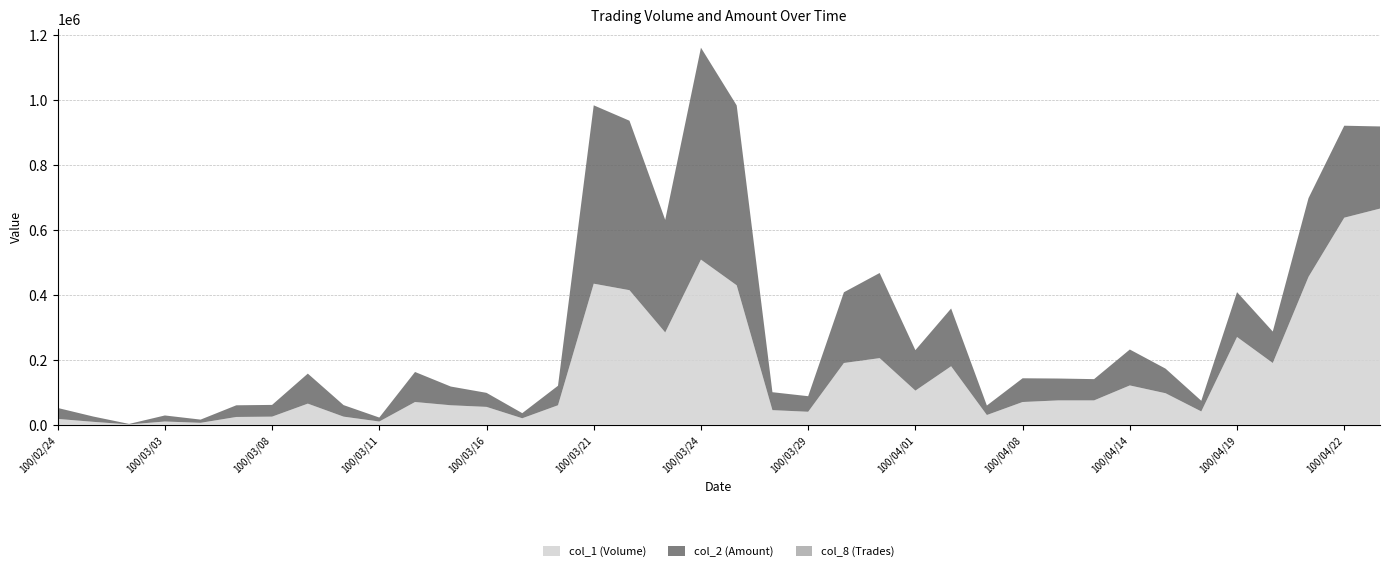

Reading left to right, what are all the values shown in this chart?

col_1 (Volume): 18000	9000	1000	10000	6000	24000	25000	65000	25000	10000	70000	60000	55000	20000	60000	434000	414000	284000	508000	429000	45000	40000	190000	205000	105000	180000	30000	70000	75000	75000	121000	97000	41000	270000	190000	455000	637000	665000
col_2 (Amount): 33760	16250	1600	18620	9880	35920	36100	92350	35500	12200	92400	57600	43200	15700	60000	548640	521300	346260	651940	553360	55150	47900	217600	261850	124550	177650	29200	73000	67250	65400	110500	75660	32800	138000	96800	242220	282900	252670
col_8 (Trades): 2	2	1	6	2	3	3	4	4	1	3	5	4	2	2	11	9	7	14	12	4	5	4	9	3	9	2	4	4	4	6	5	3	7	8	21	18	18